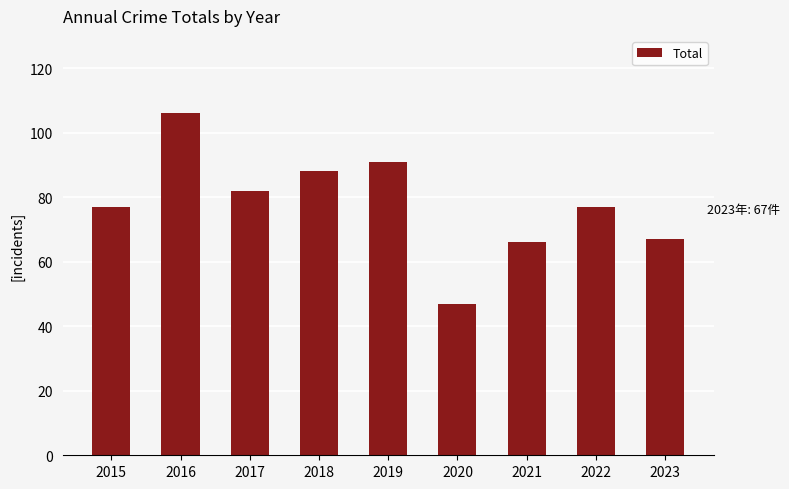

What is the change in value from 2015 to 2016?

+29